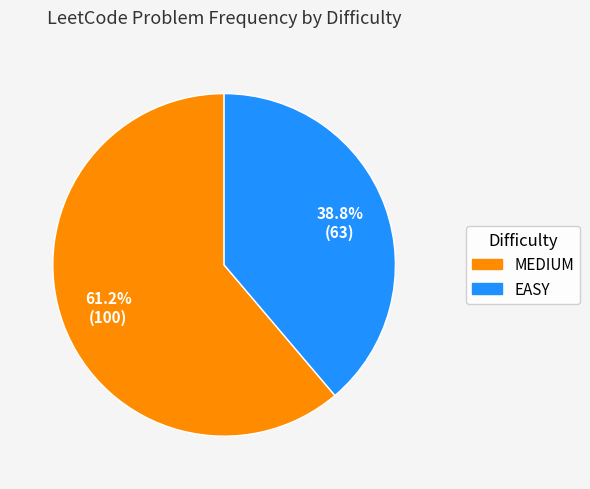

Count the number of slices in the pie.

2